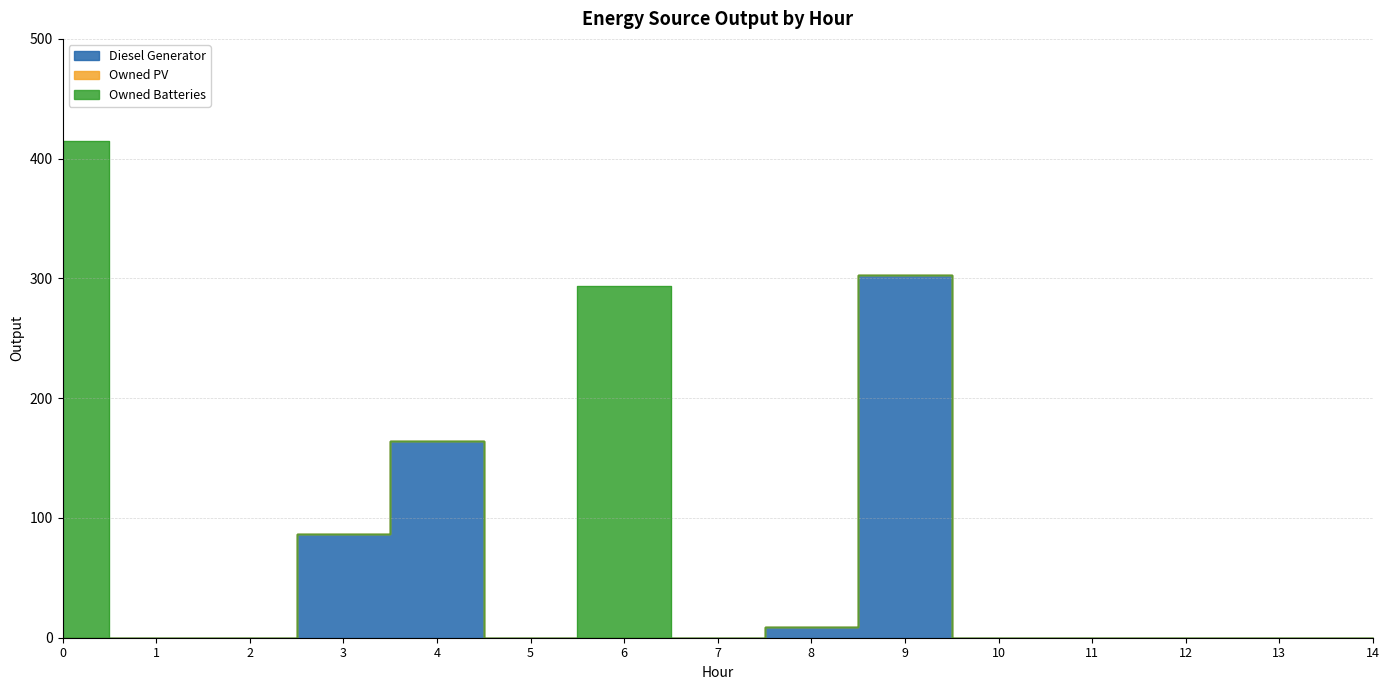

True or false: Owned PV has a value of 0 at 1.

True